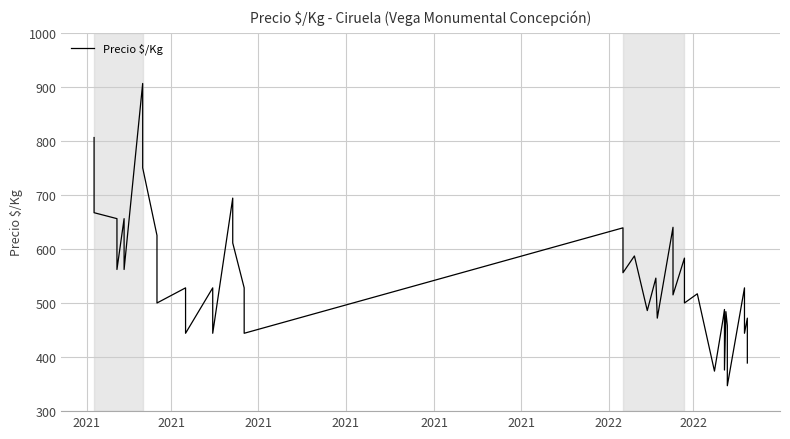

How many lines are shown in the chart?

1